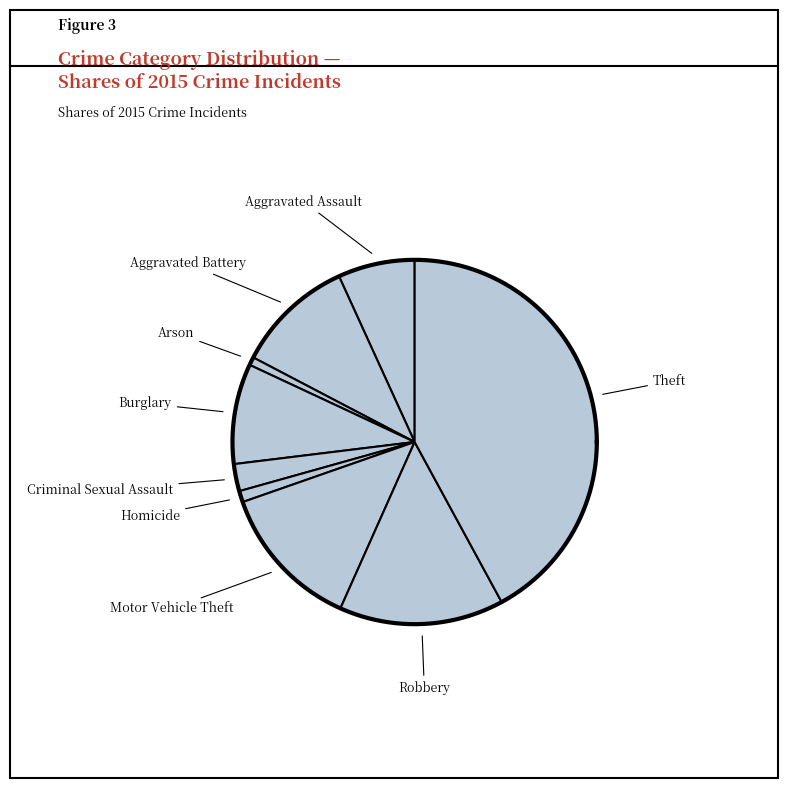

What percentage is the Theft slice, to the nearest percent?

42%